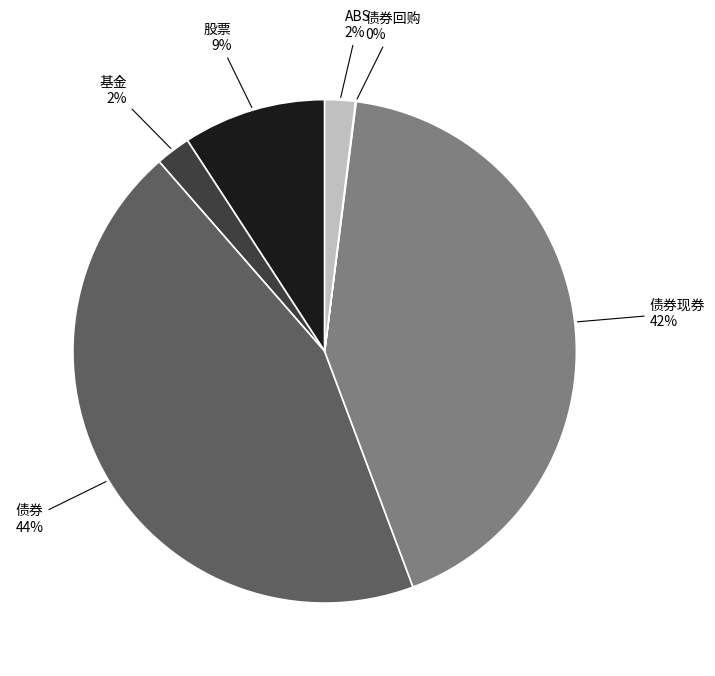

What is the largest slice in the pie chart?

债券